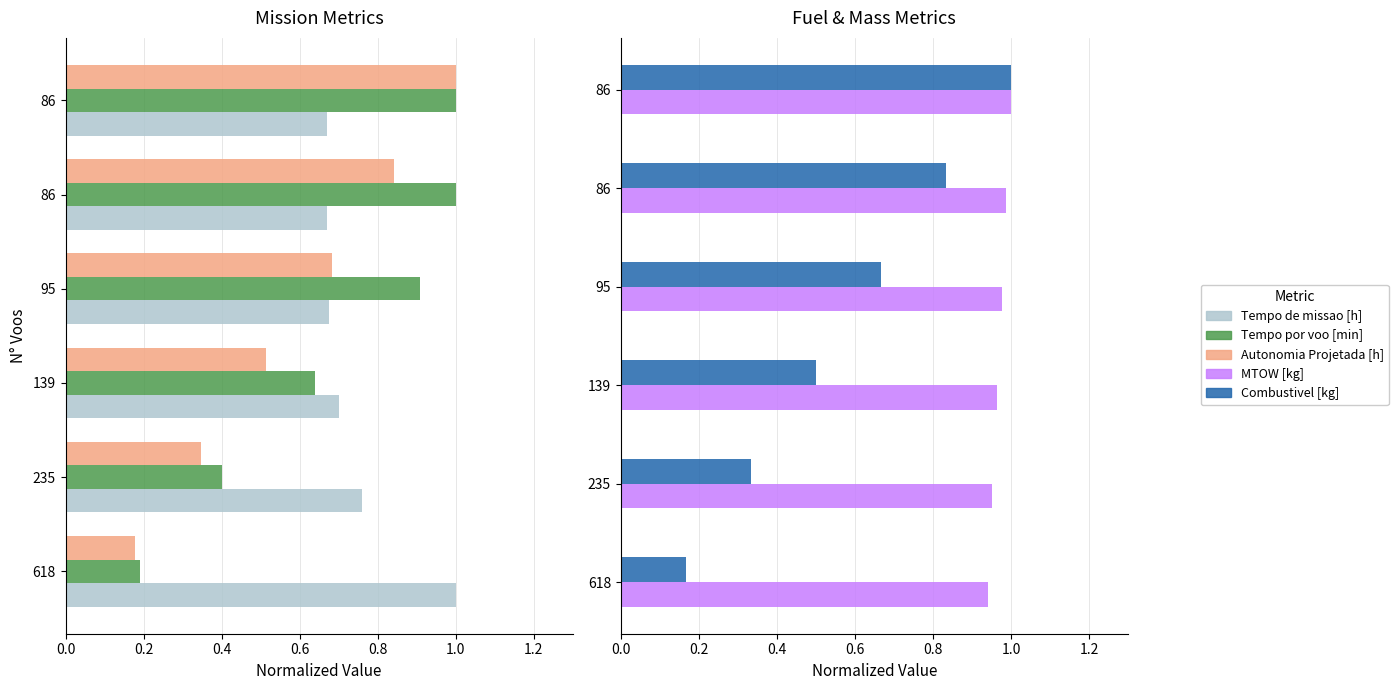

What is the sum of all Combustivel [kg] values?

3.5